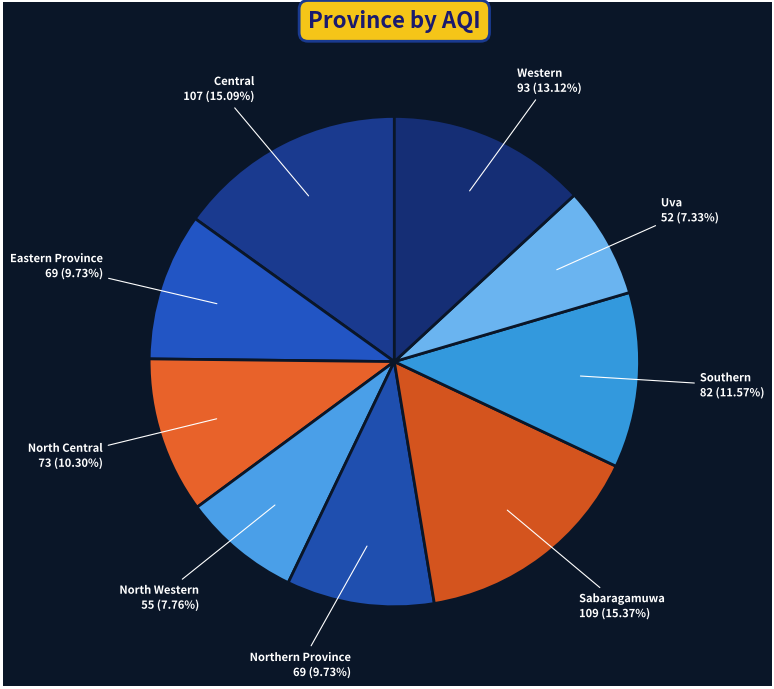

How many slices are in this pie chart?

9